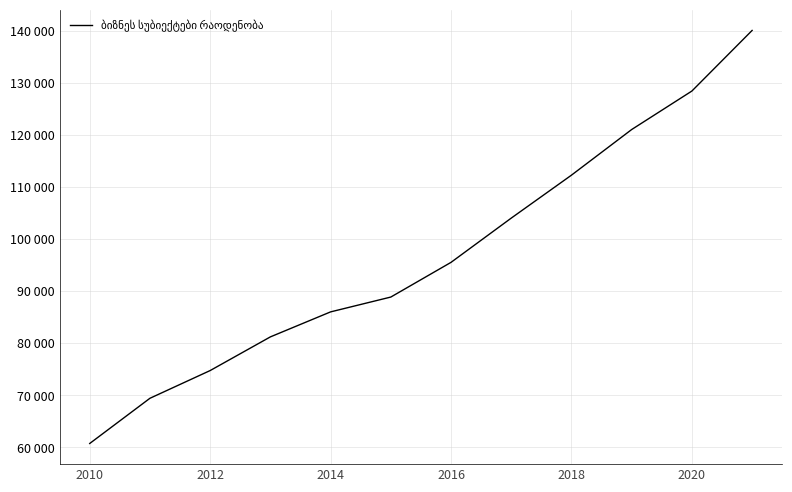

Is this an area chart (filled region under the line)?

No